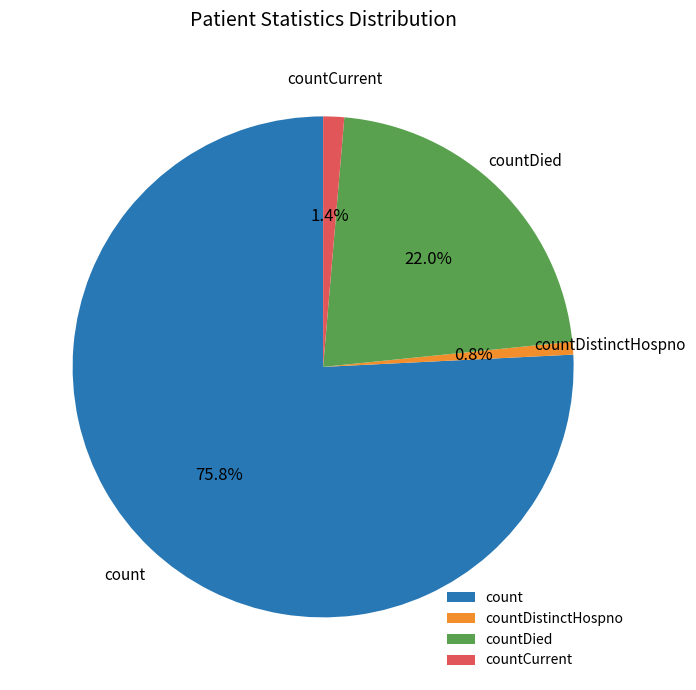

To the nearest percent, what percentage of the pie is countCurrent?

1%